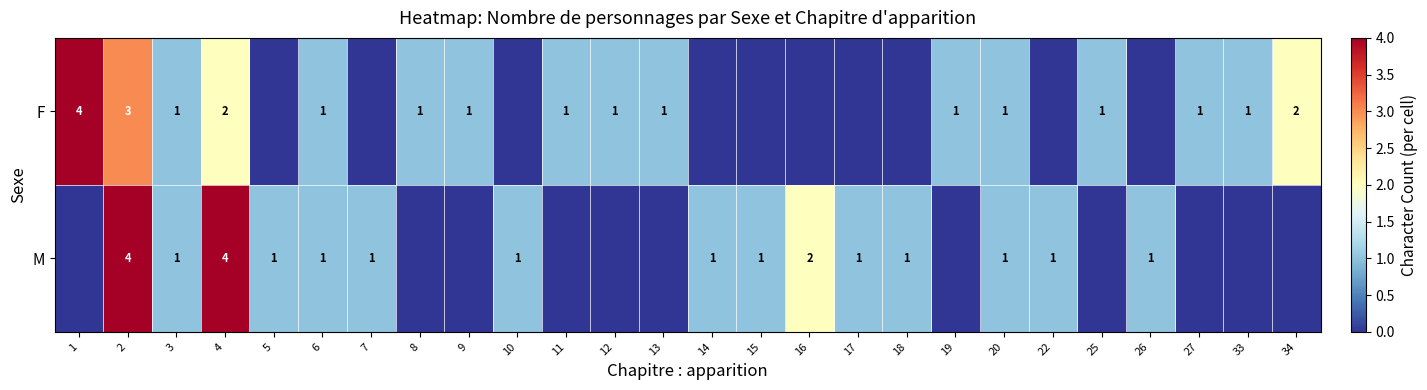

True or false: F has a value of 0 at 19.

False